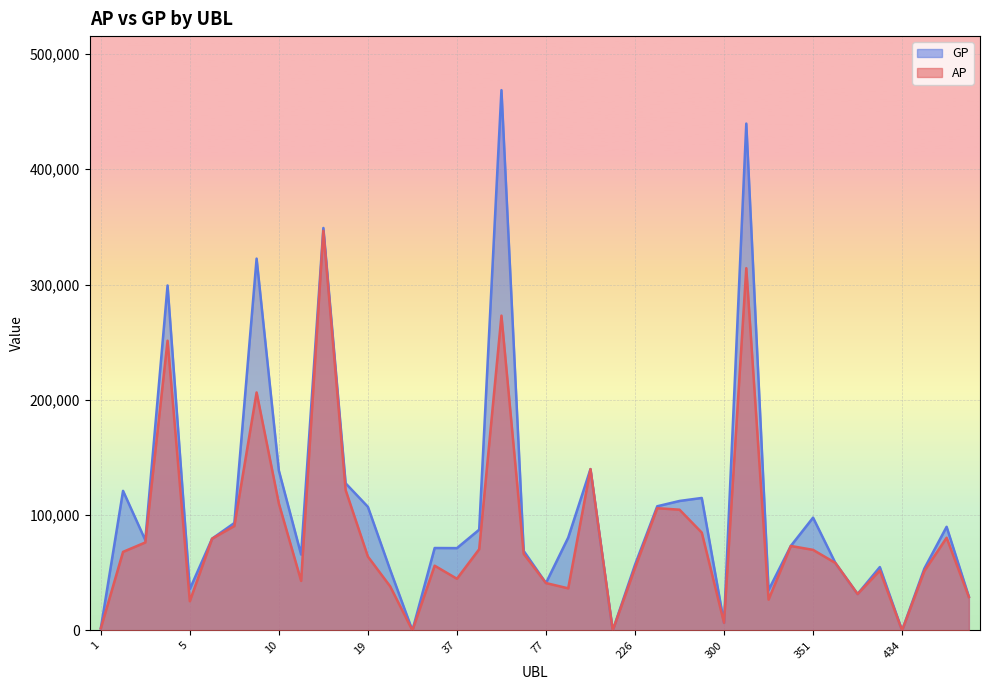

At which label does AP reach its peak?

17